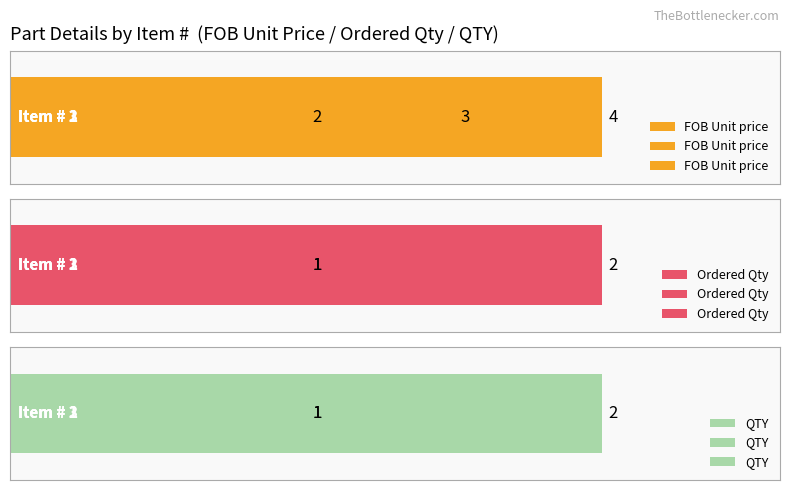

Reading left to right, transcribe all the data shown in this chart.

FOB Unit price: 2	3	4
Ordered Qty: 2	1	1
QTY: 2	1	1